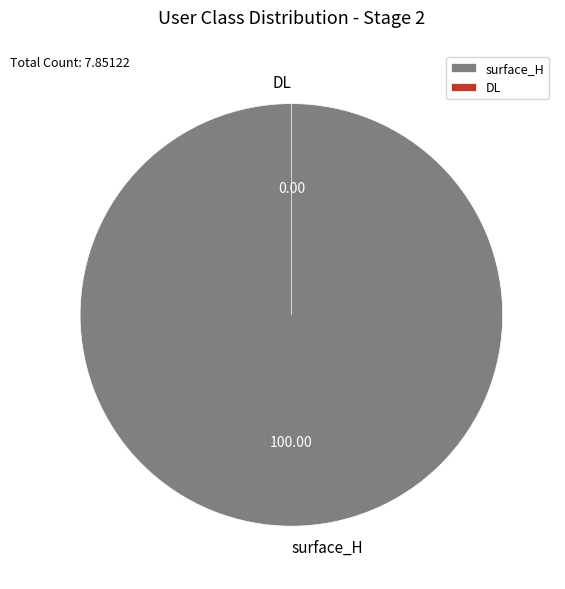

Combined, do DL and surface_H account for over 50%?

Yes